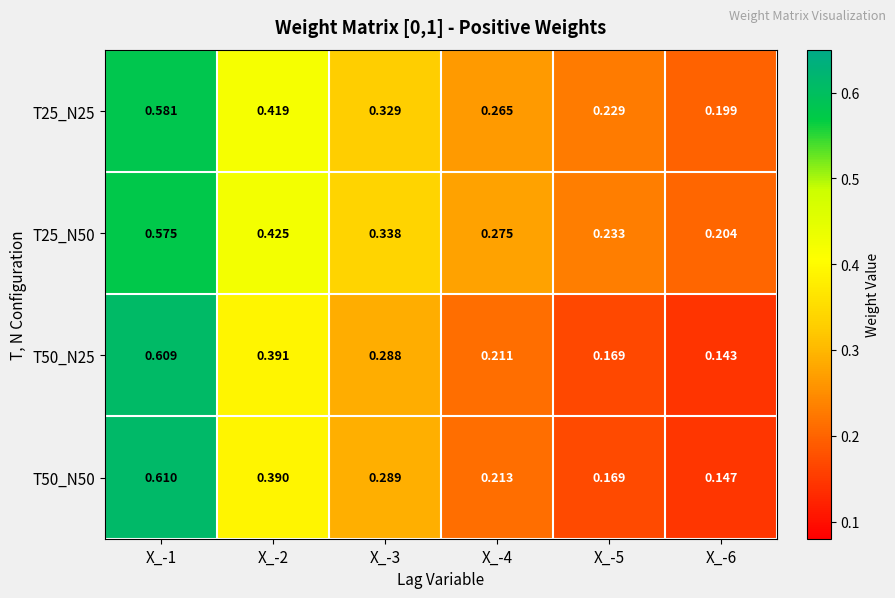

Which series has the largest range (max minus min)?

T50_N25